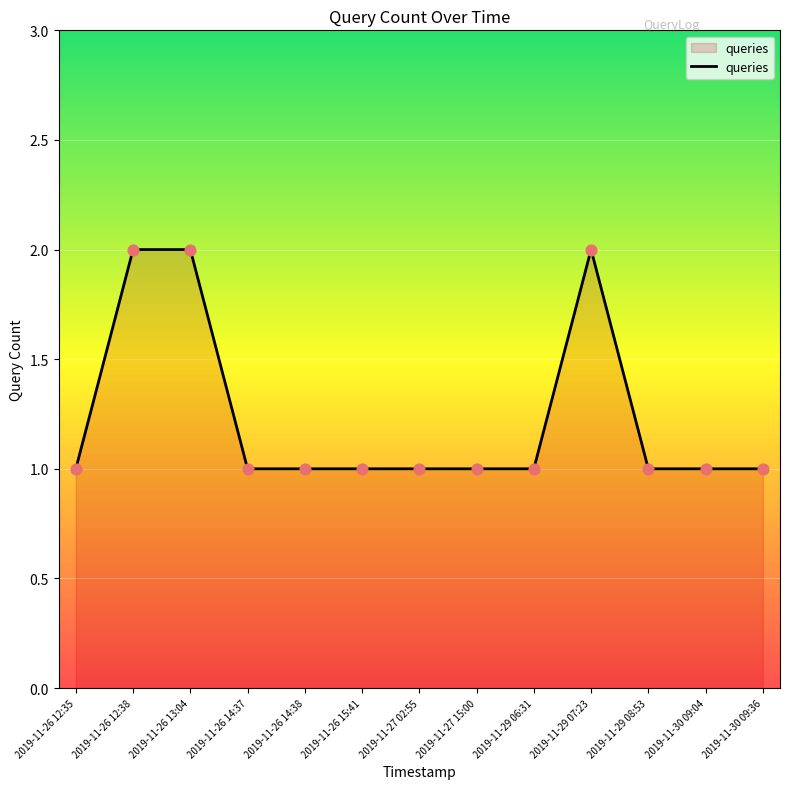

Between 2019-11-29 07:23 and 2019-11-26 14:37, which is larger?

2019-11-29 07:23